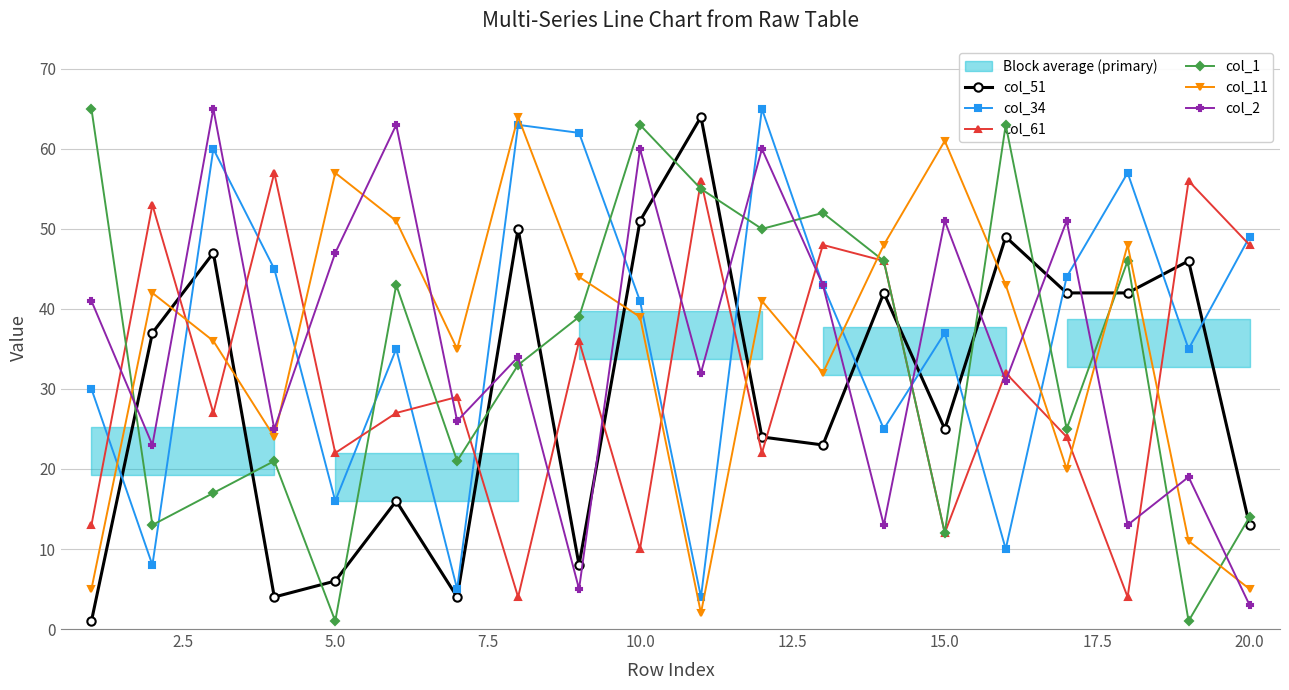

How many lines are shown in the chart?

6